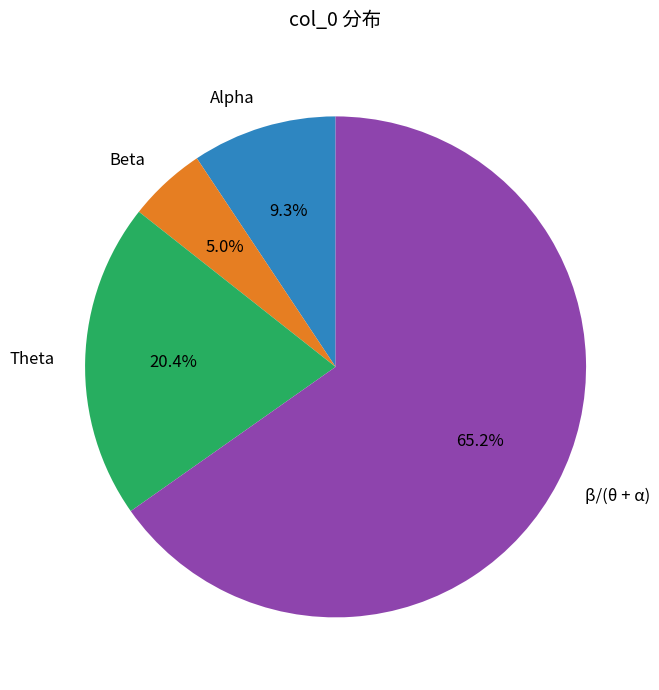

How many slices are in this pie chart?

4